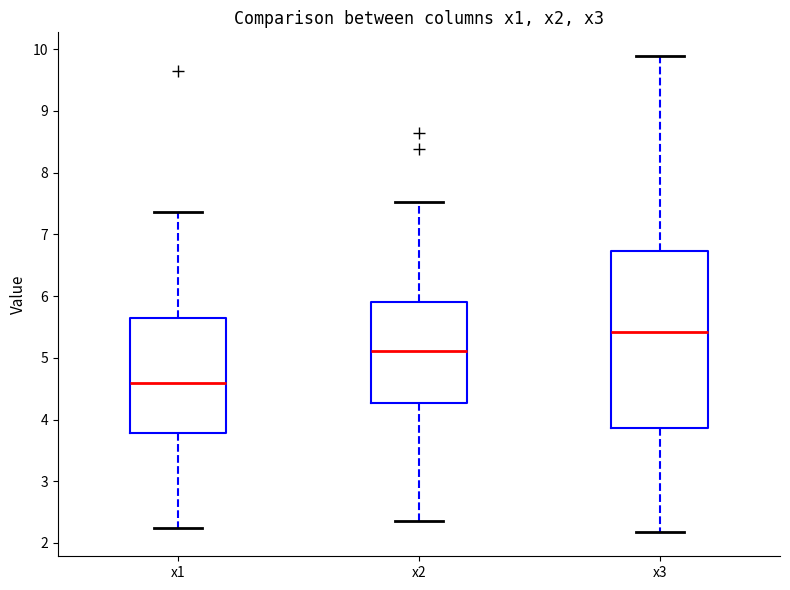

Comparing the boxes themselves (not the whiskers), which one is the tallest?

x3